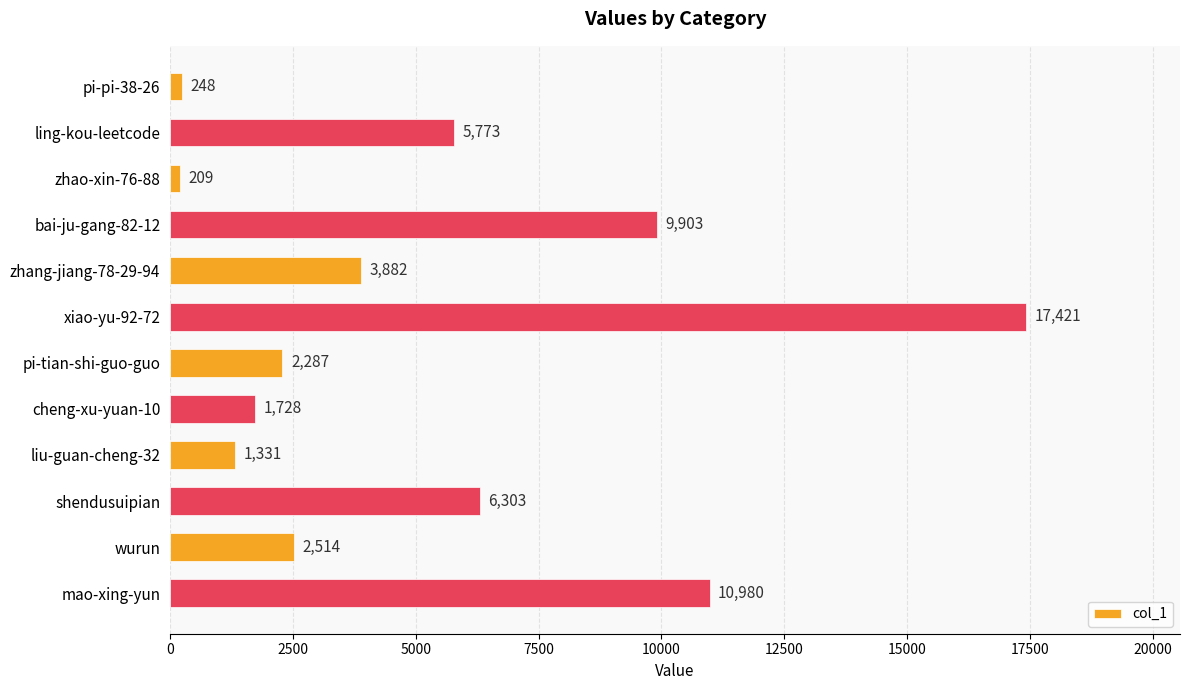

What is the average value?

5215